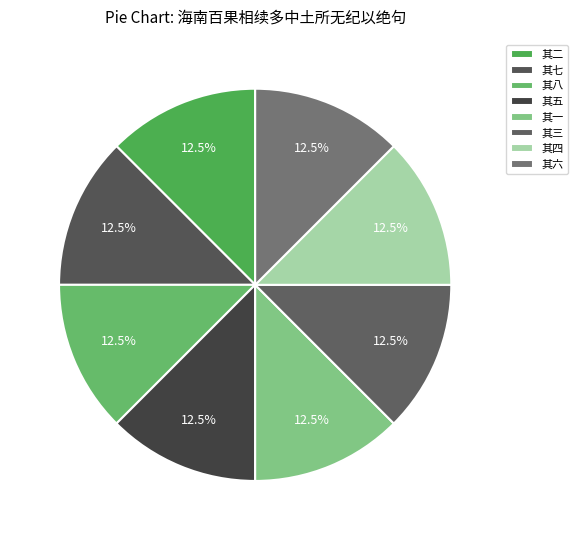

To the nearest percent, what percentage of the pie is 其五?

13%